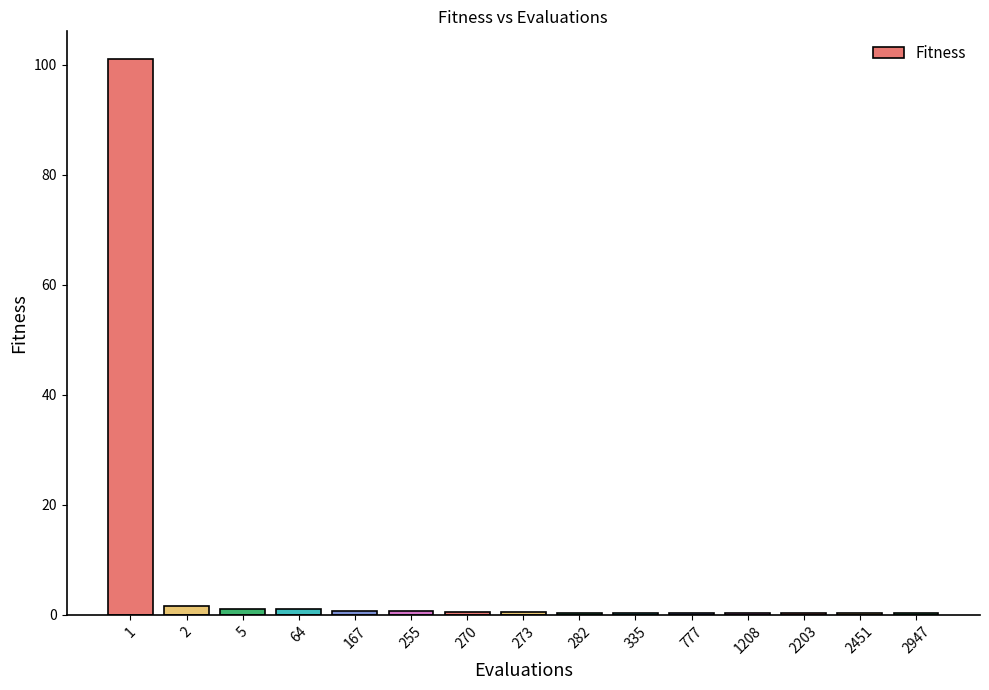

The value at 2203 is 0.4. True or false?

True